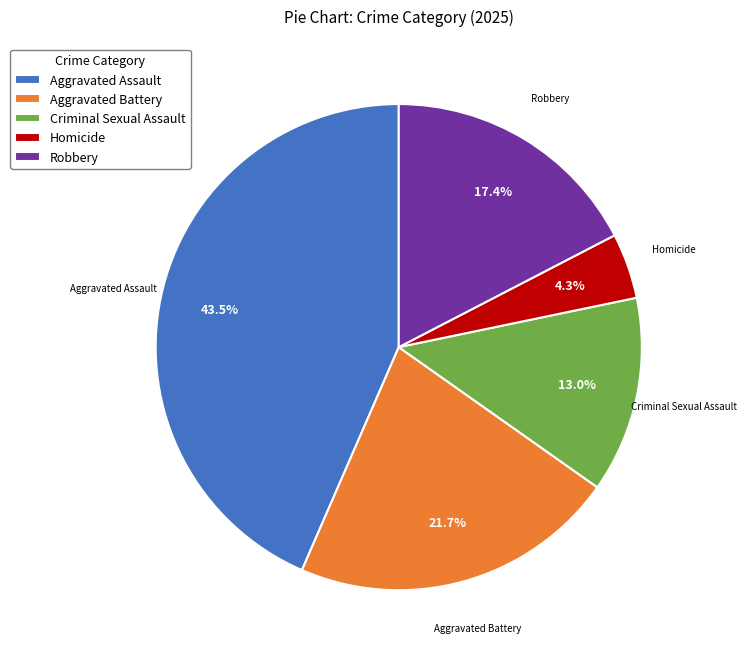

What percentage do Robbery and Aggravated Battery together represent?

39.1%